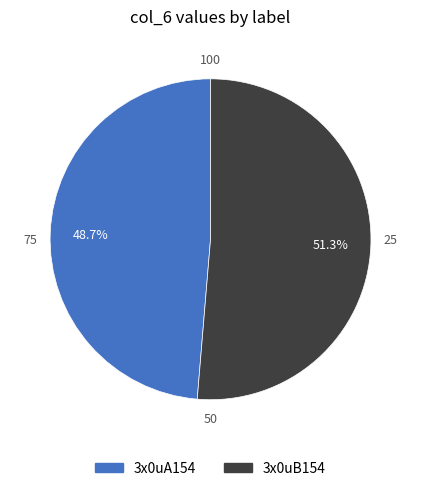

Is it true that 3x0uB154 is 57% of the pie?

False